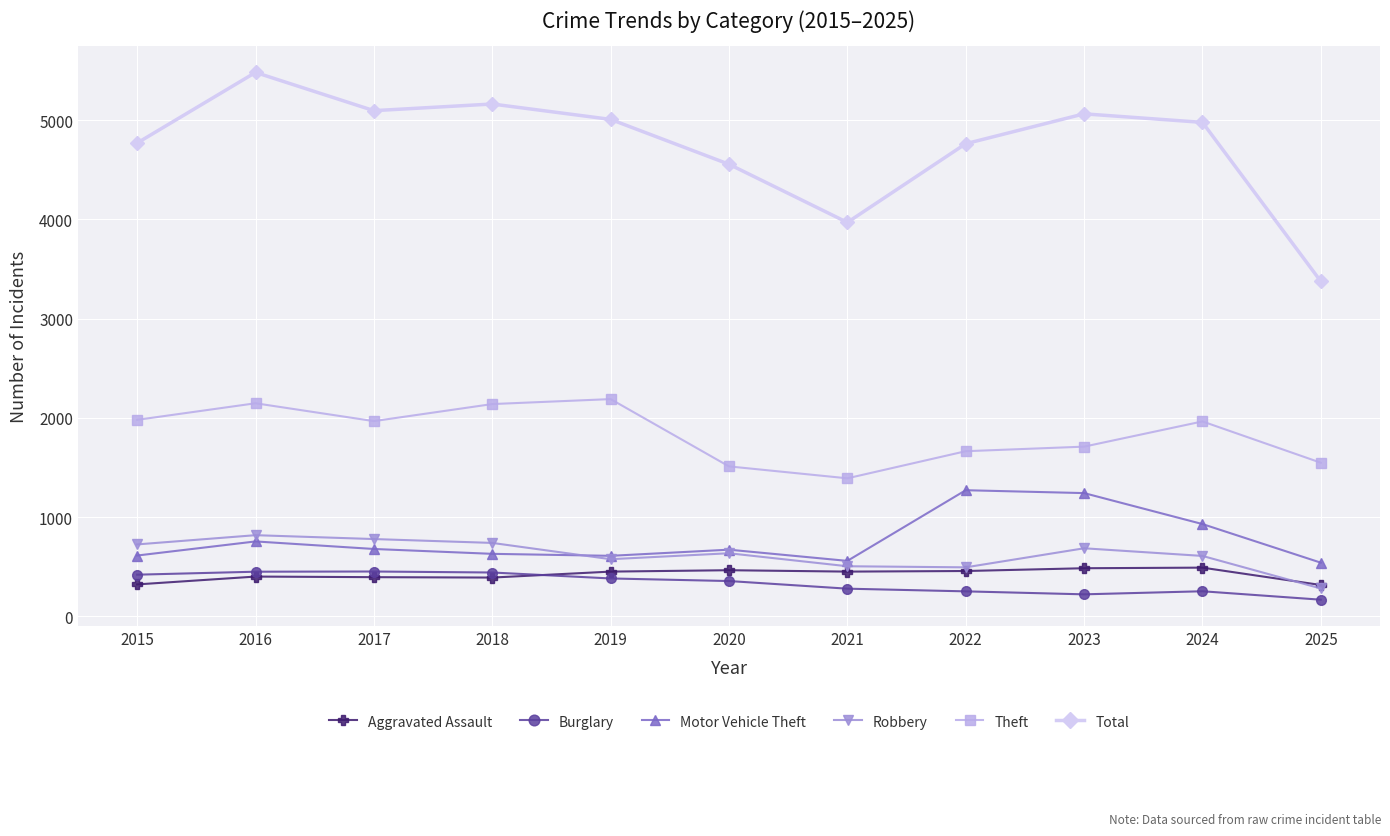

The value of Theft at 2020 is 2182. True or false?

False